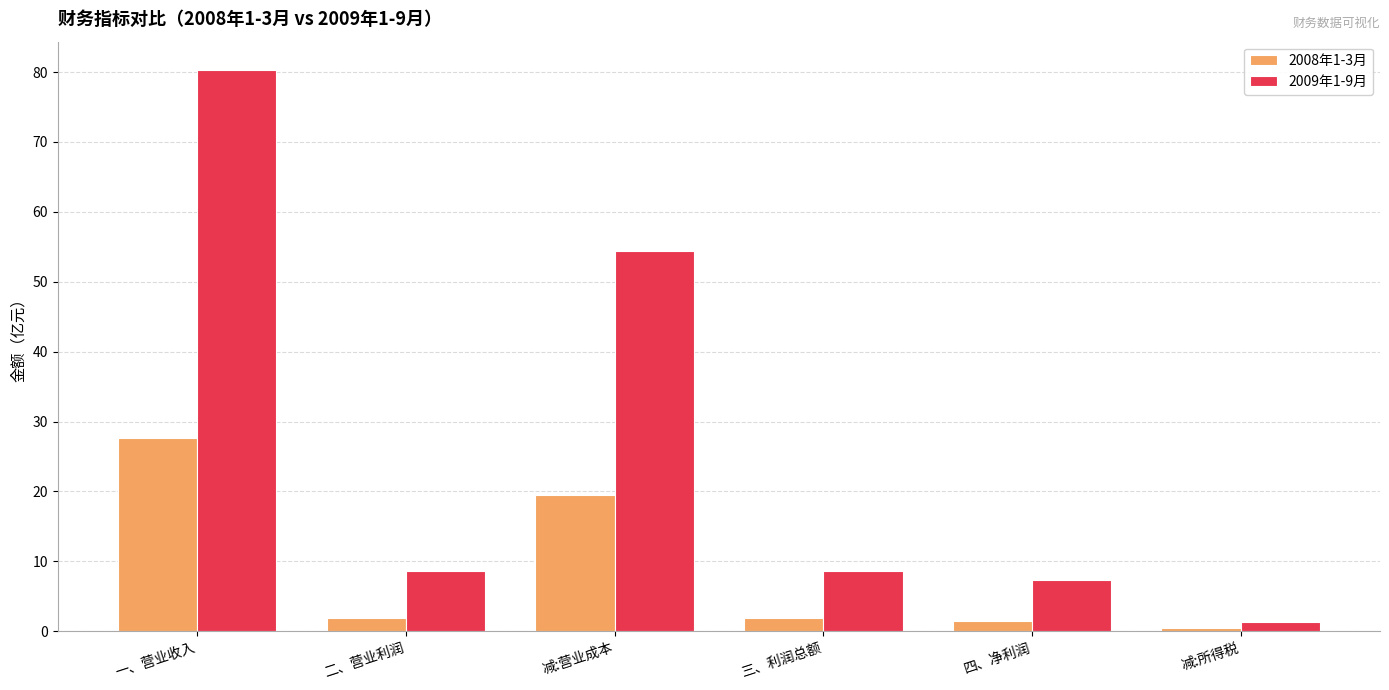

At 一、营业收入, list the series in order from largest to smallest.

2009年1-9月, 2008年1-3月